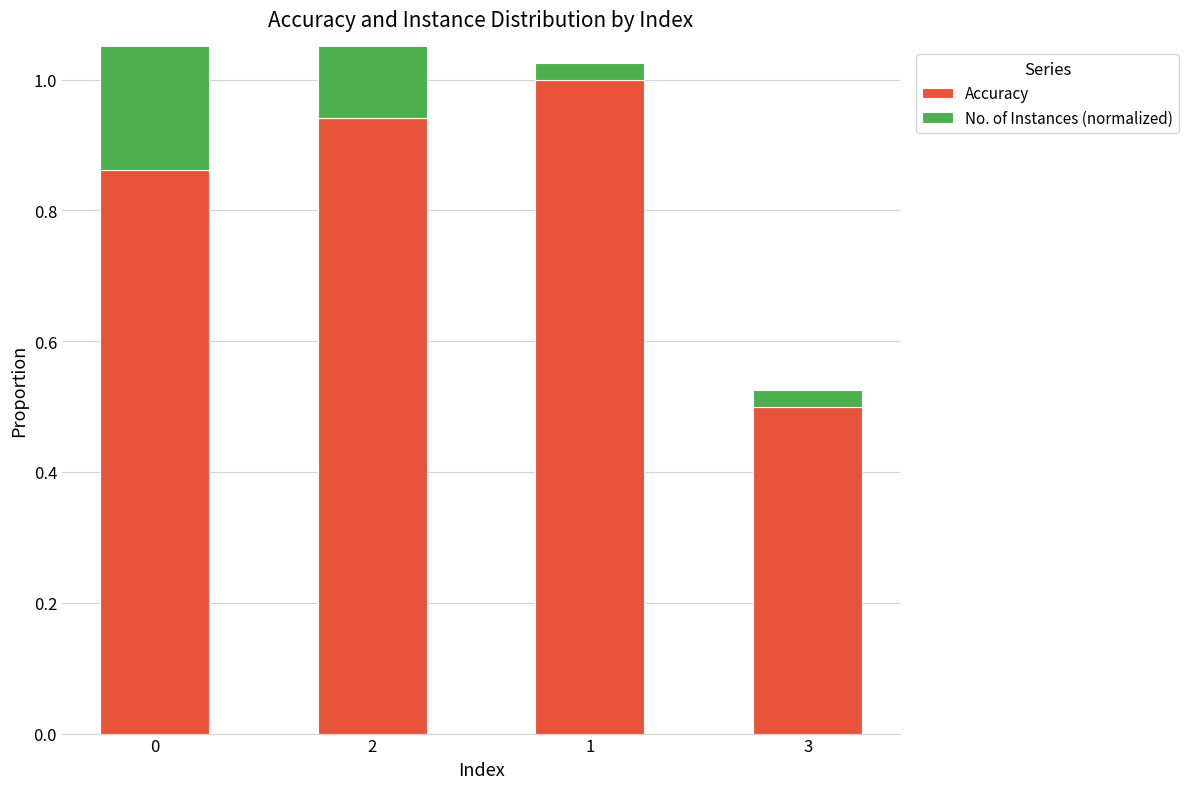

At 2, list the series in order from largest to smallest.

Accuracy, No. of Instances (normalized)